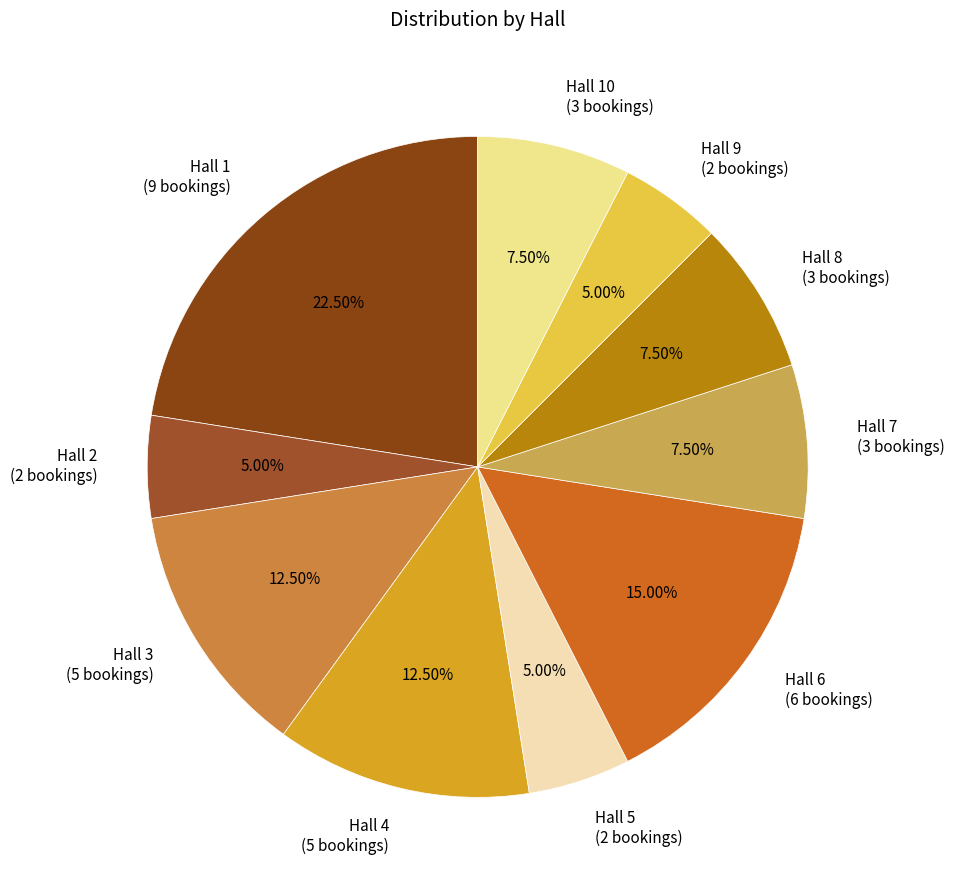

Which category has the biggest portion of the pie?

Hall 1 (9 bookings)